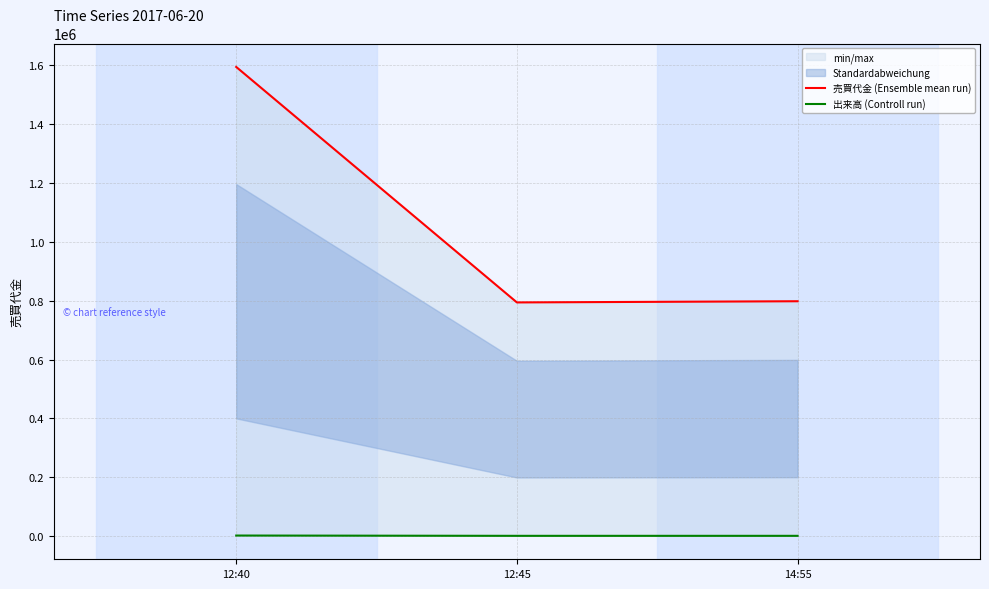

Read the 売買代金 (Ensemble mean run) value at 12:45.

794000